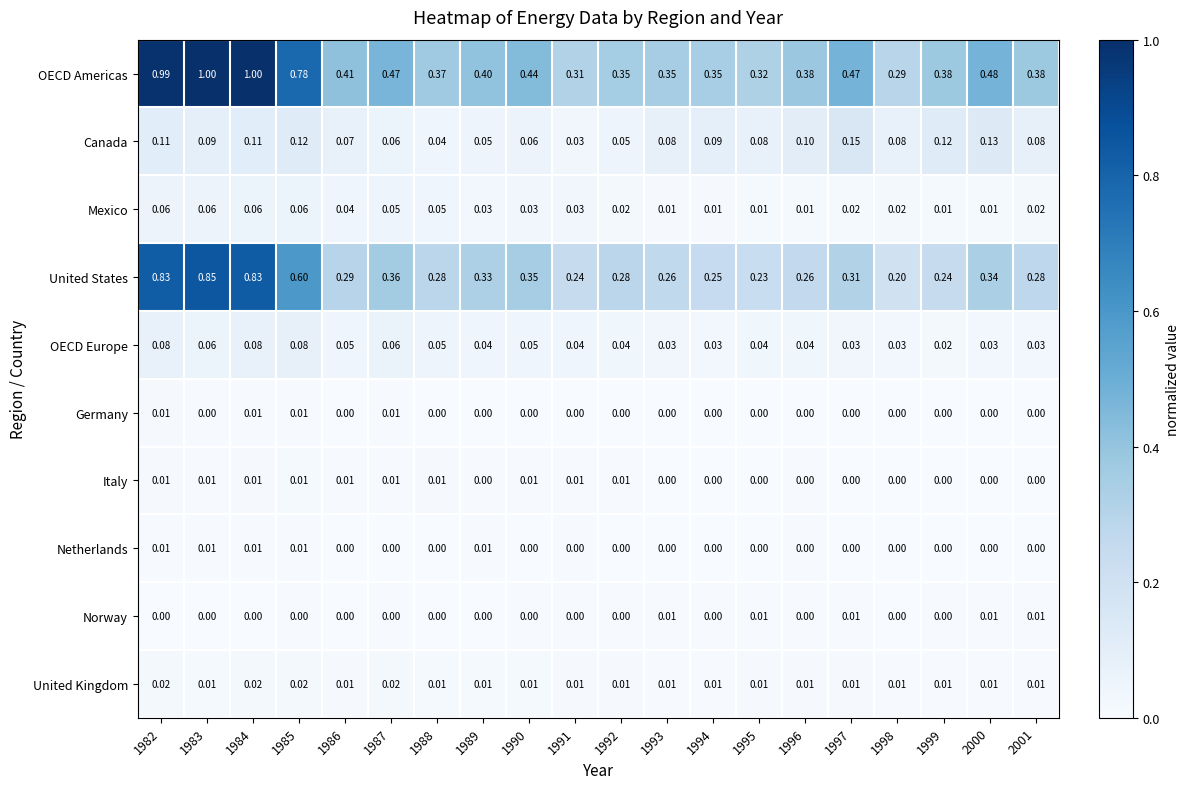

At which category is the sum across all series the highest?

1984